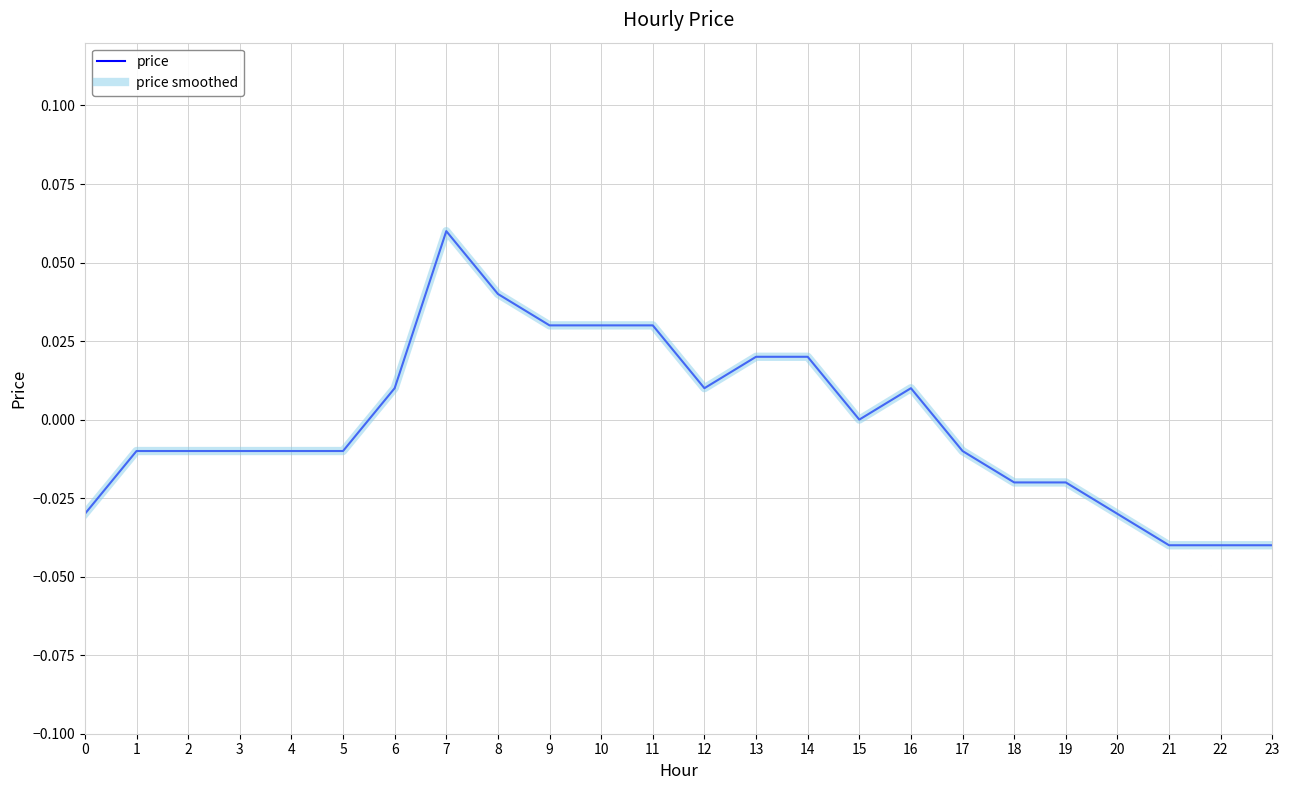

True or false: price and price smoothed intersect in this chart.

False